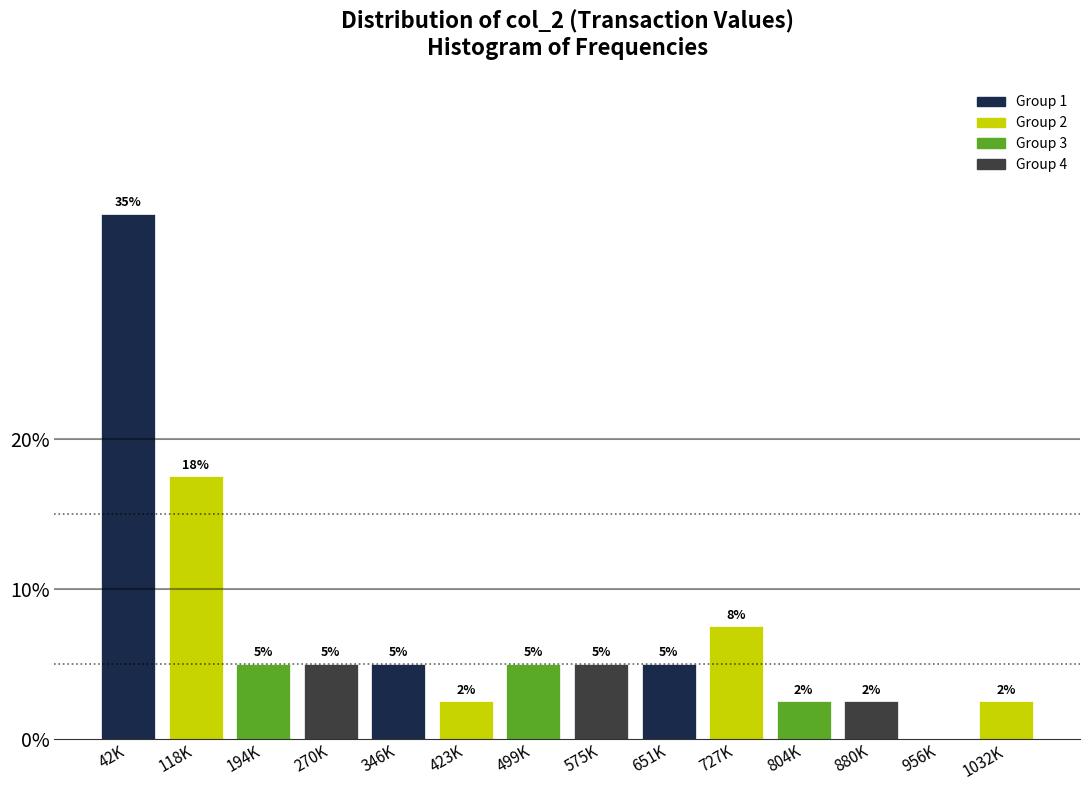

Which has a higher value, 118K or 1032K?

118K